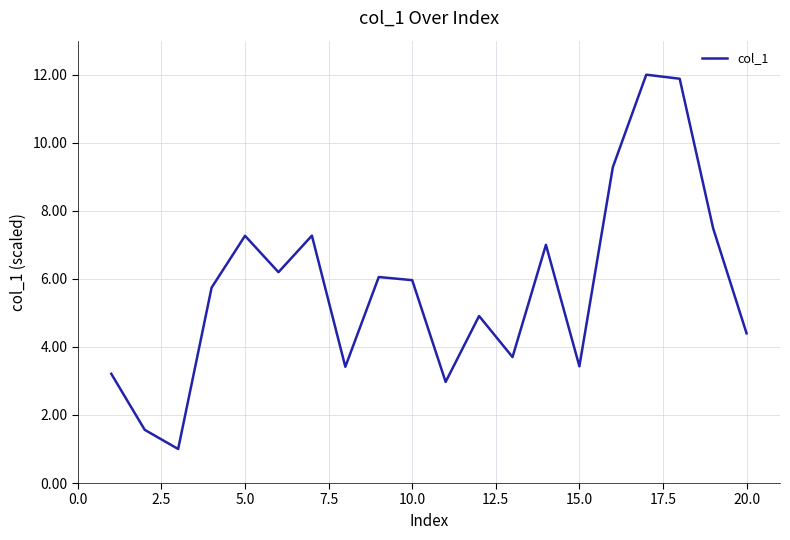

What is the maximum value shown in the chart?

12.0